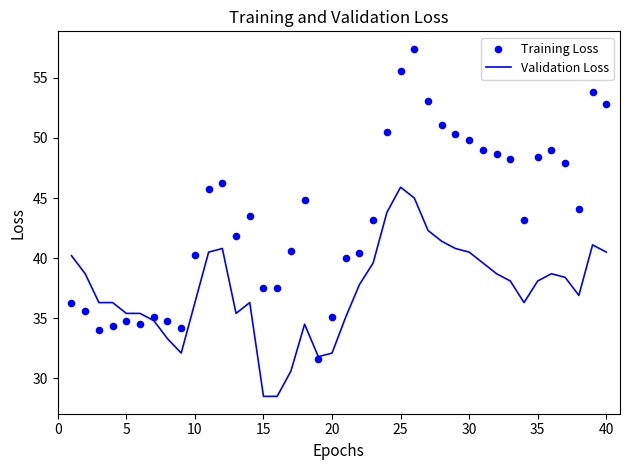

Which series contains the lowest Y value?

Validation Loss